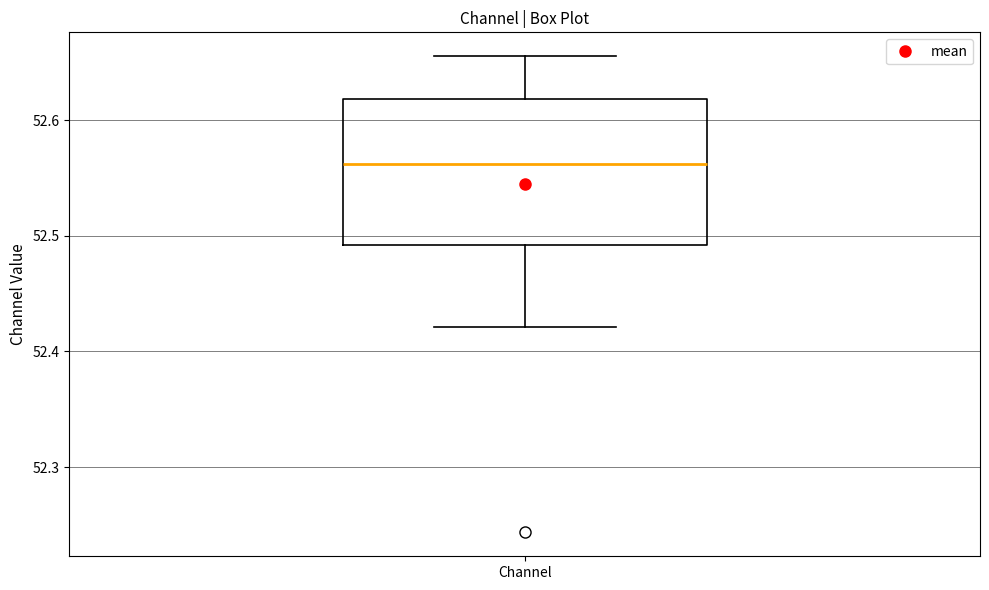

Transcribe this box plot: give where the median line is, the range the box spans, and where the two whiskers end, as read against the y-axis. The values are not printed on the chart, so give them approximately, as read against the axis.

median 52.56, box 52.49 to 52.62, whiskers 52.42 to 52.66